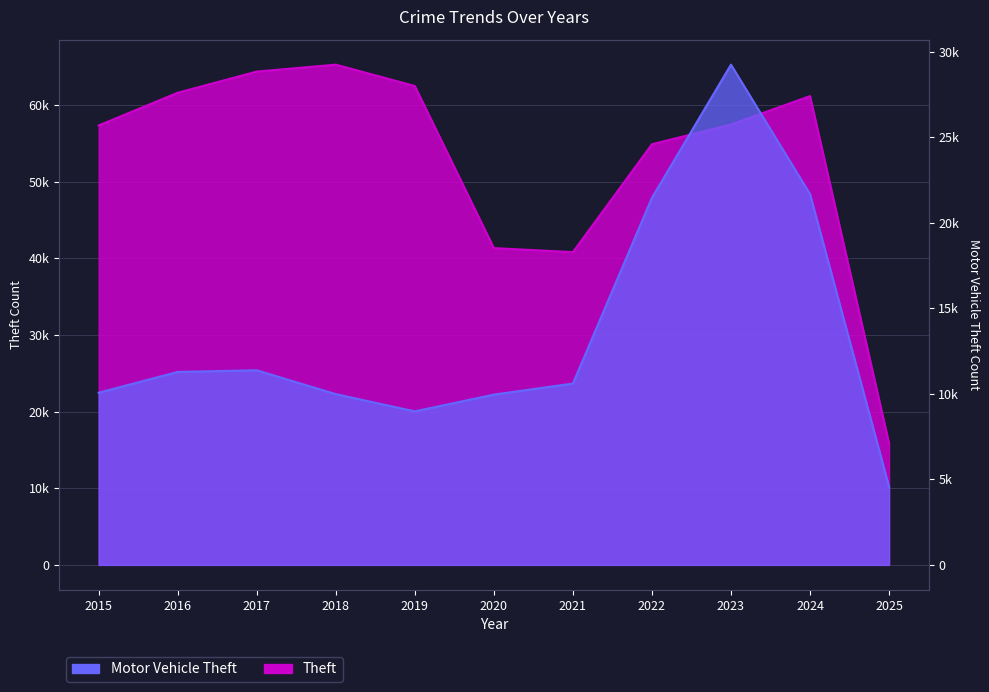

What value does the Theft series have at 2019?

62498